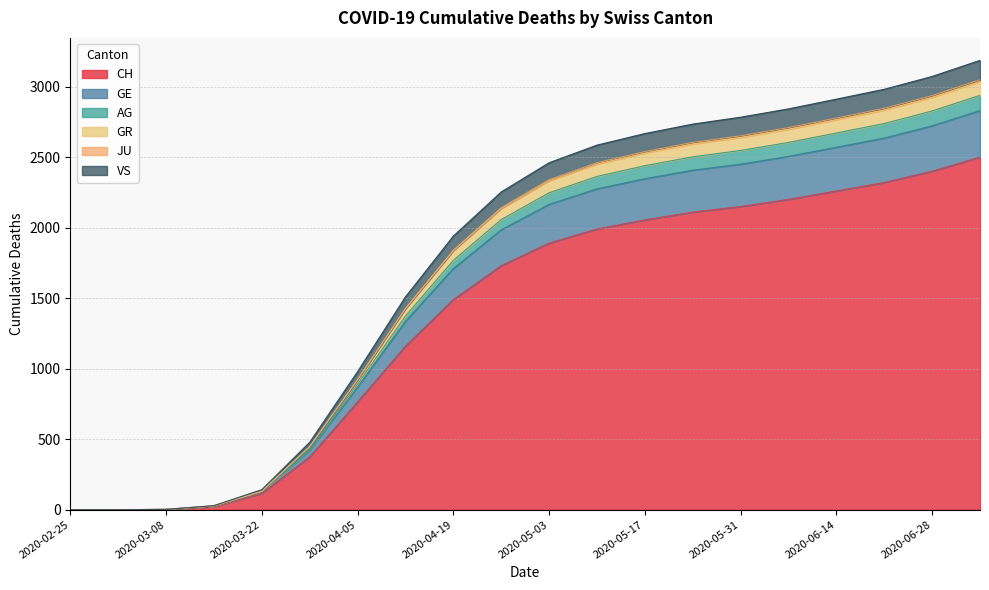

What is the maximum value for CH?

2500